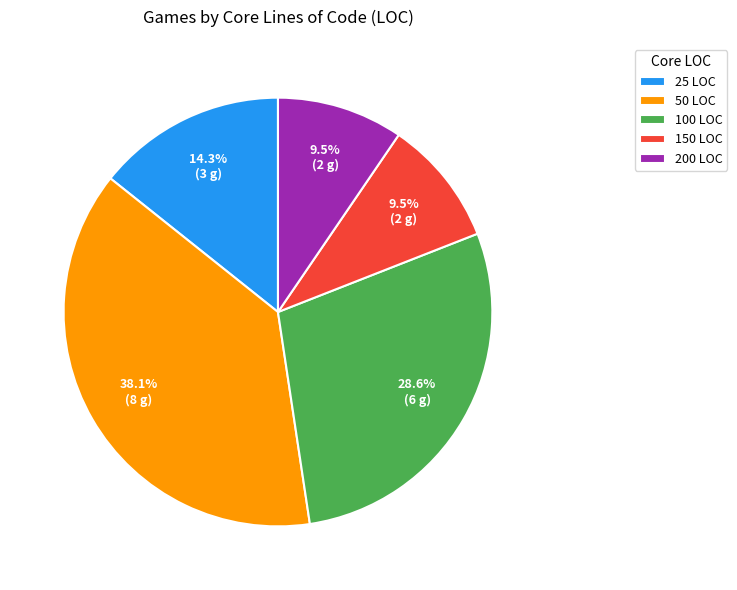

Combined, do 150 LOC and 25 LOC account for over 50%?

No